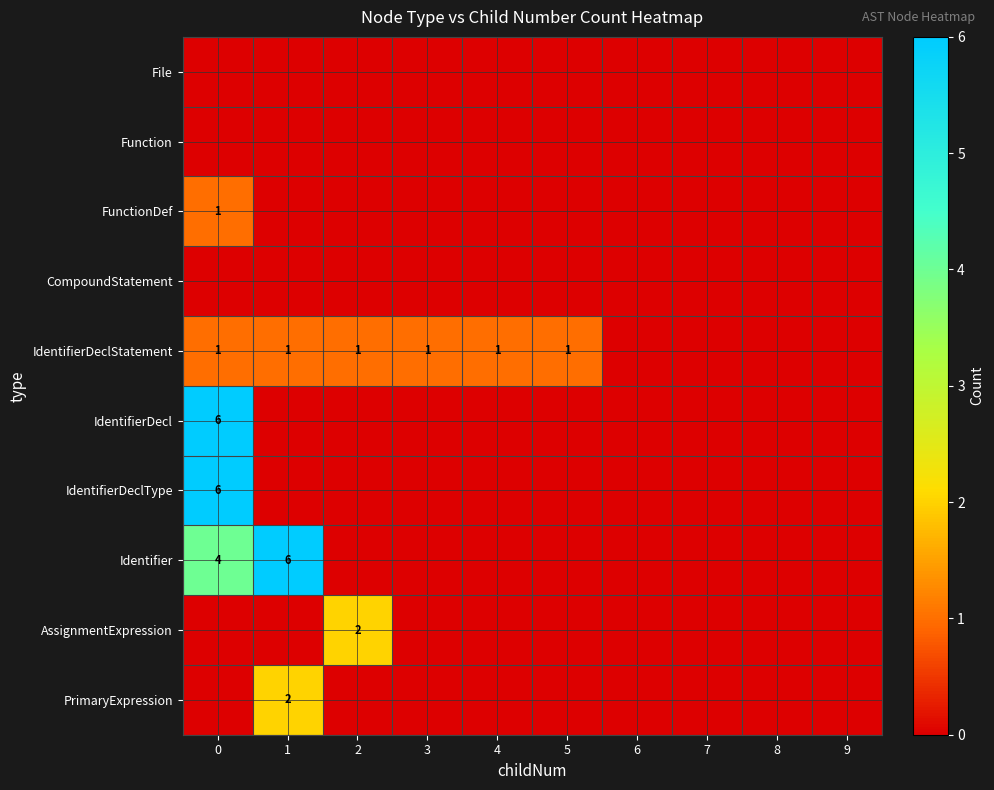

The value of IdentifierDecl at 0 is 3. True or false?

False